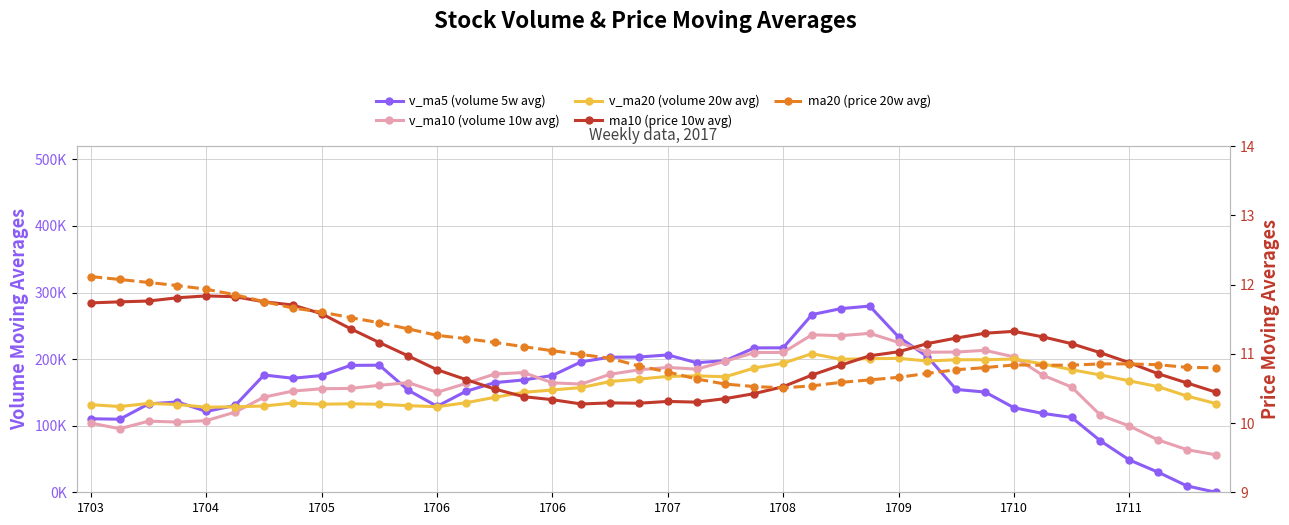

At which label does v_ma20 first exceed 158651?

18